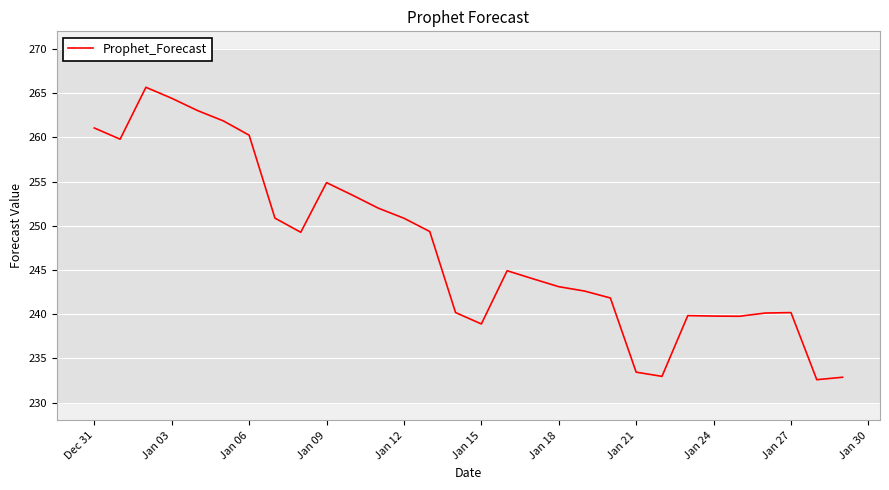

What is the difference between the maximum and minimum values?

33.1